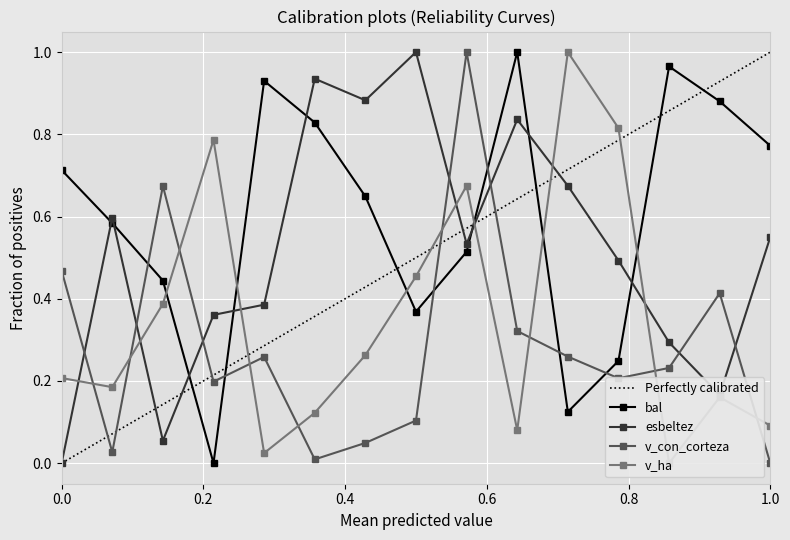

What is the value of the v_con_corteza point at the 1st from the left?

0.5